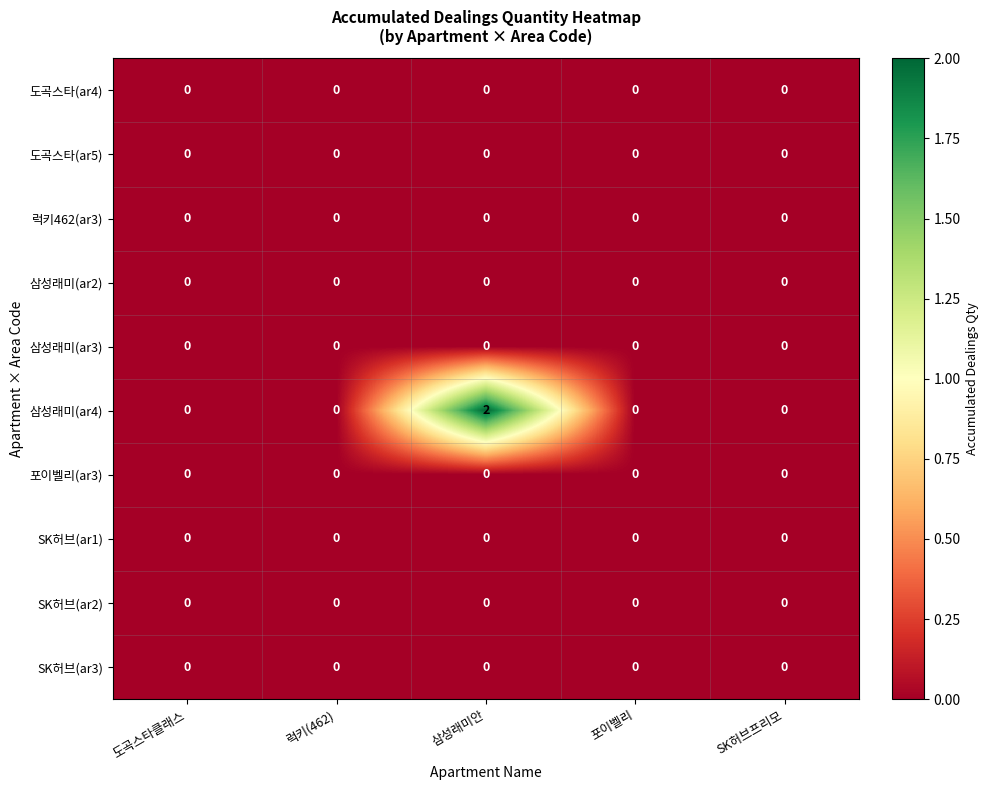

Which series changed the most between 삼성래미안 and 포이벨리?

삼성래미(ar4)